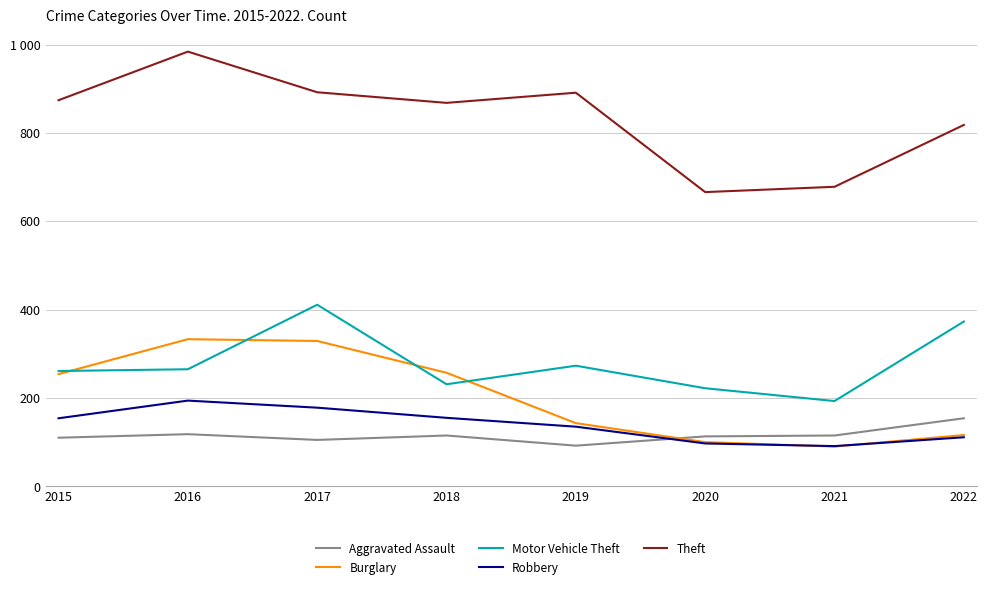

Between 2016 and 2020, which series saw the biggest shift?

Theft